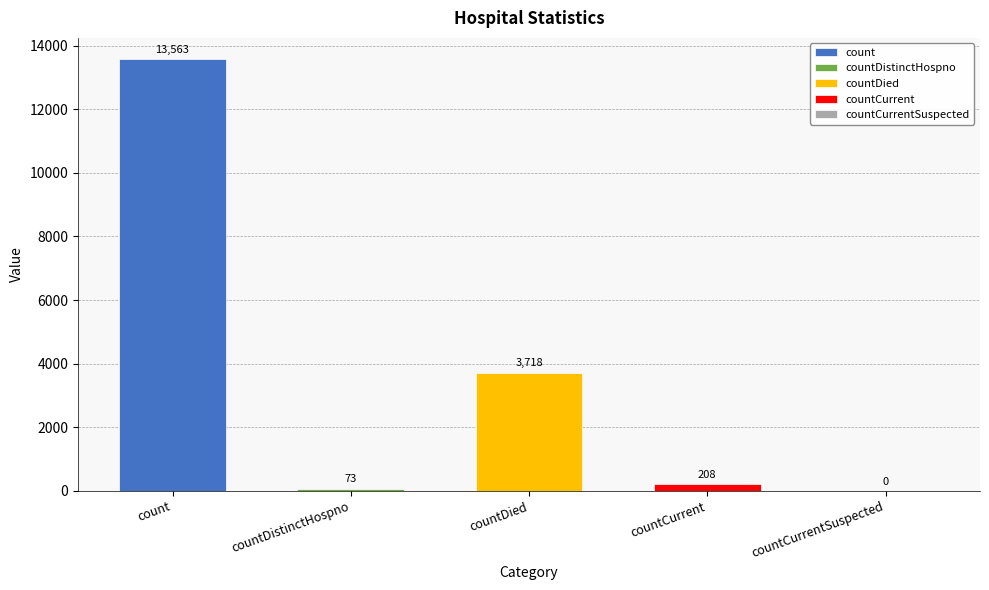

The value at countCurrent is 208. True or false?

True